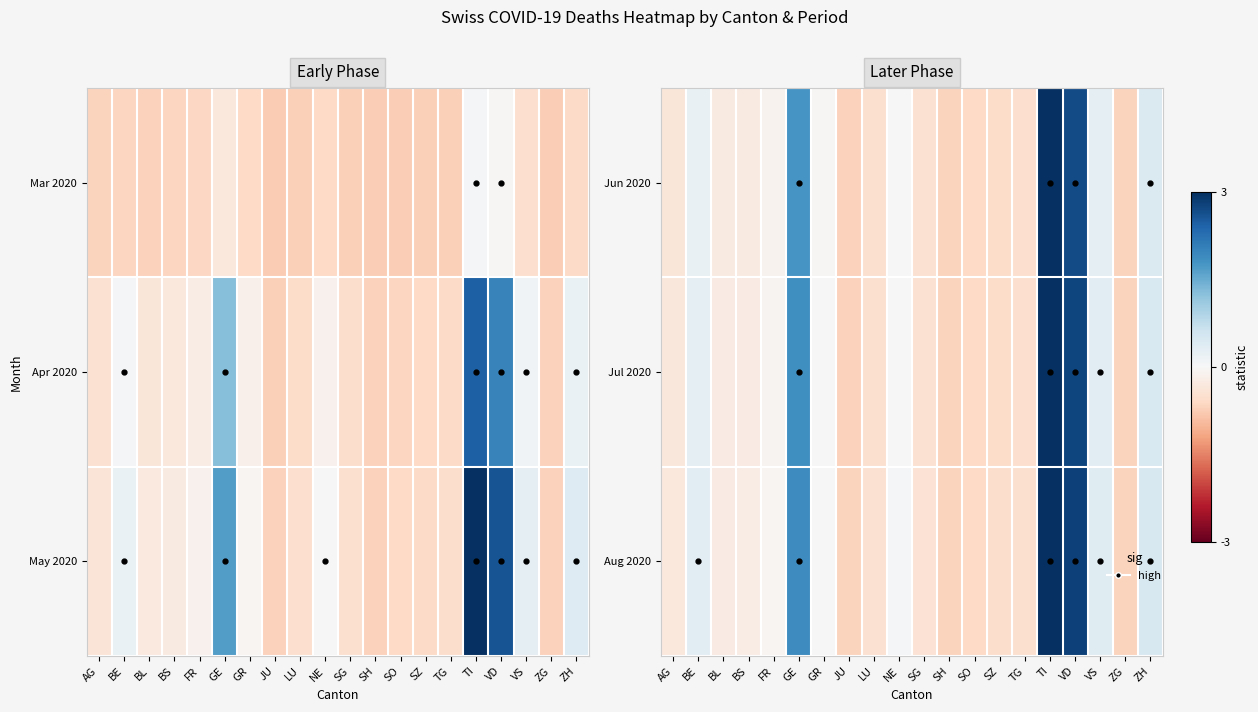

What is the maximum value shown in the chart?

3.3